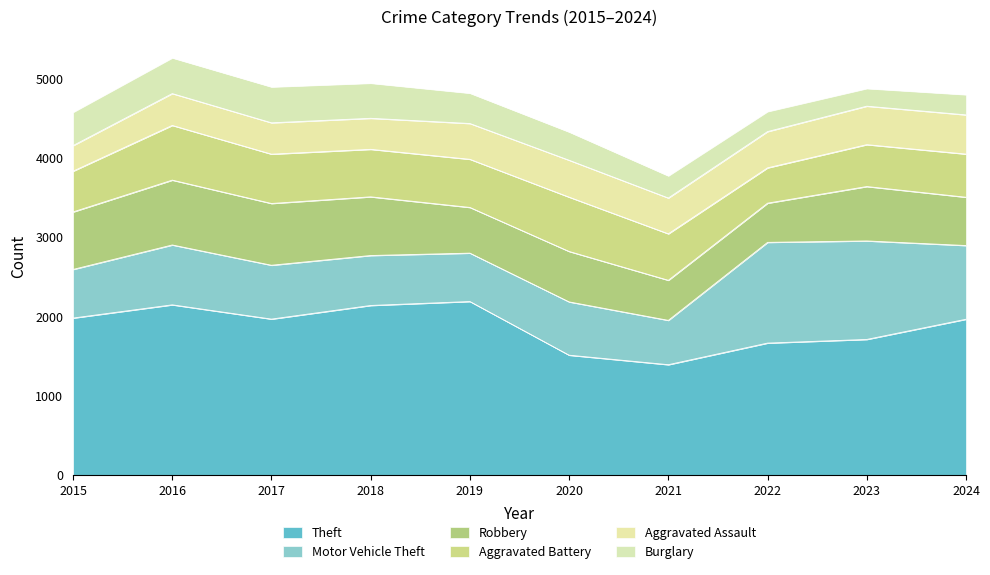

What is the difference between the highest and lowest values at 2023?

1488